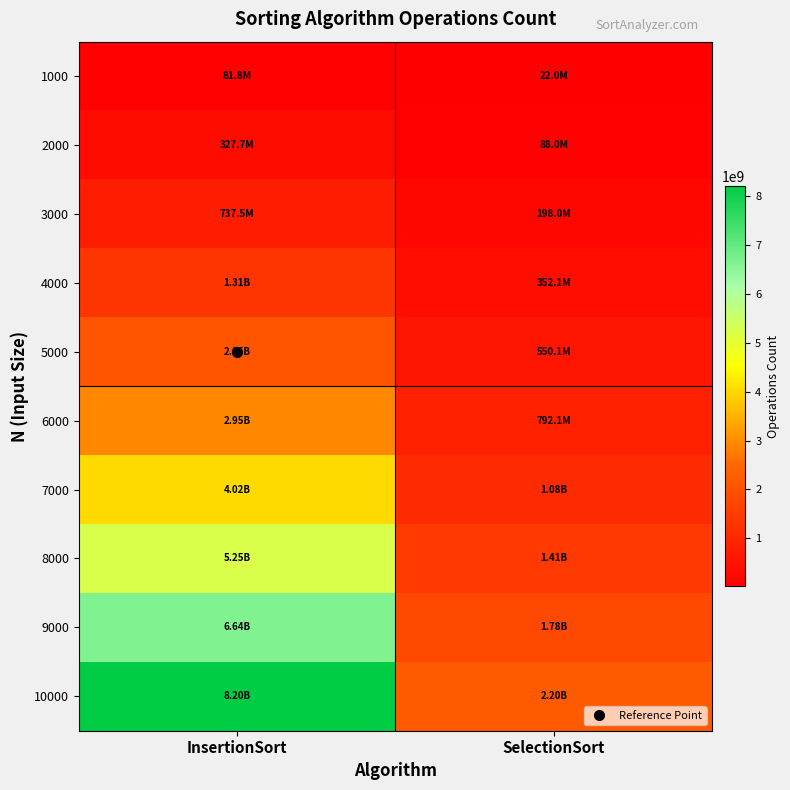

At which category does the chart reach its minimum across all series?

SelectionSort